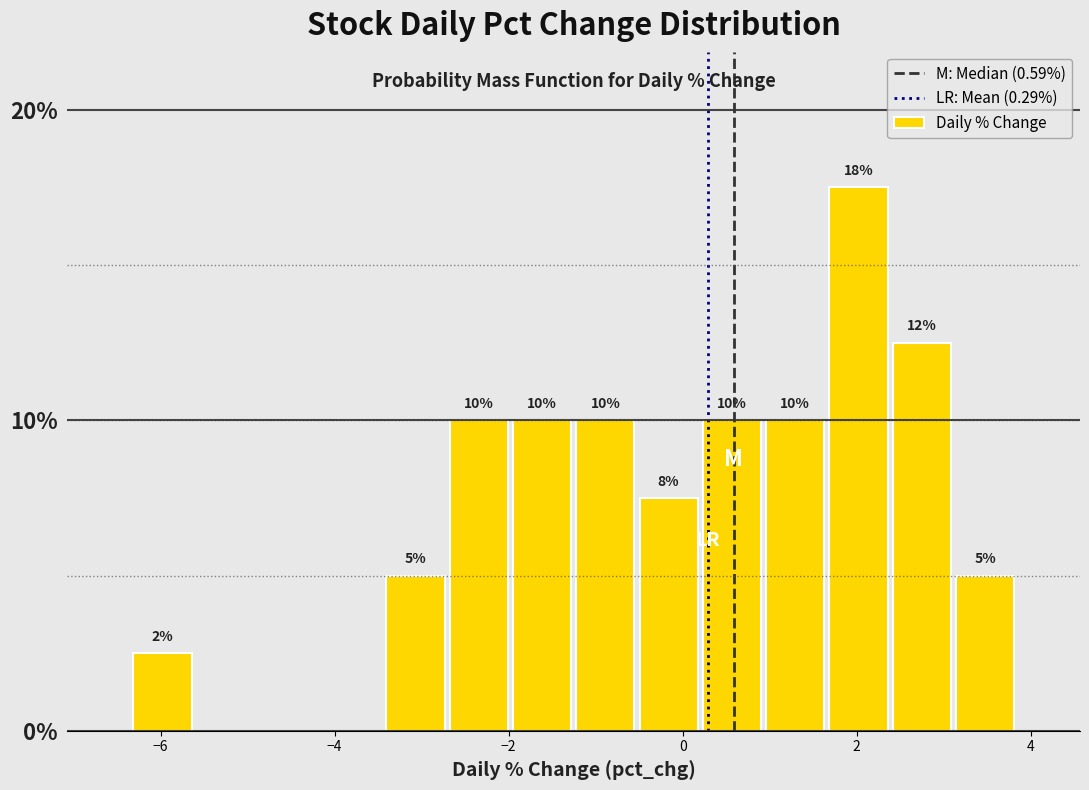

Around what value on the x-axis is the tallest bar? Give the approximate position of its centre, as read against the axis.

2.0